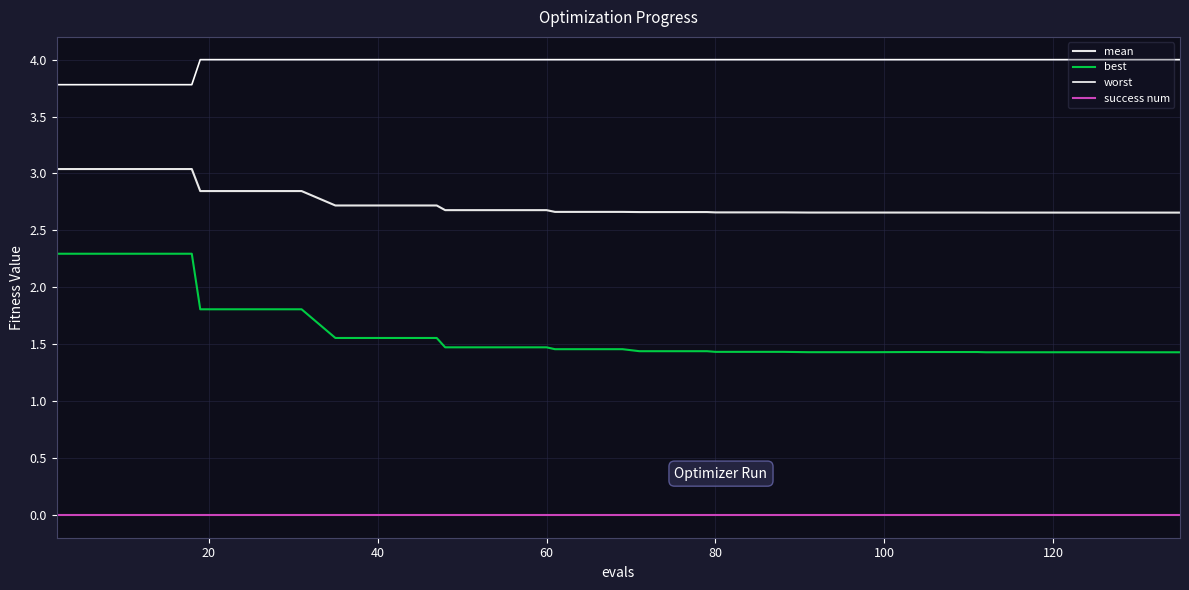

Rank the series by their maximum value, from lowest to highest.

success num, best, mean, worst